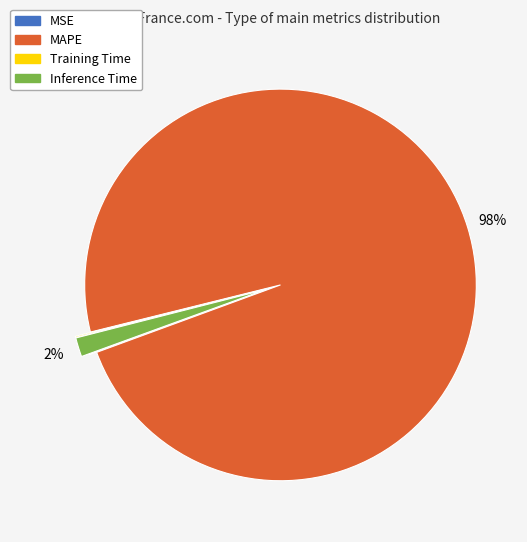

What is the majority slice?

MAPE